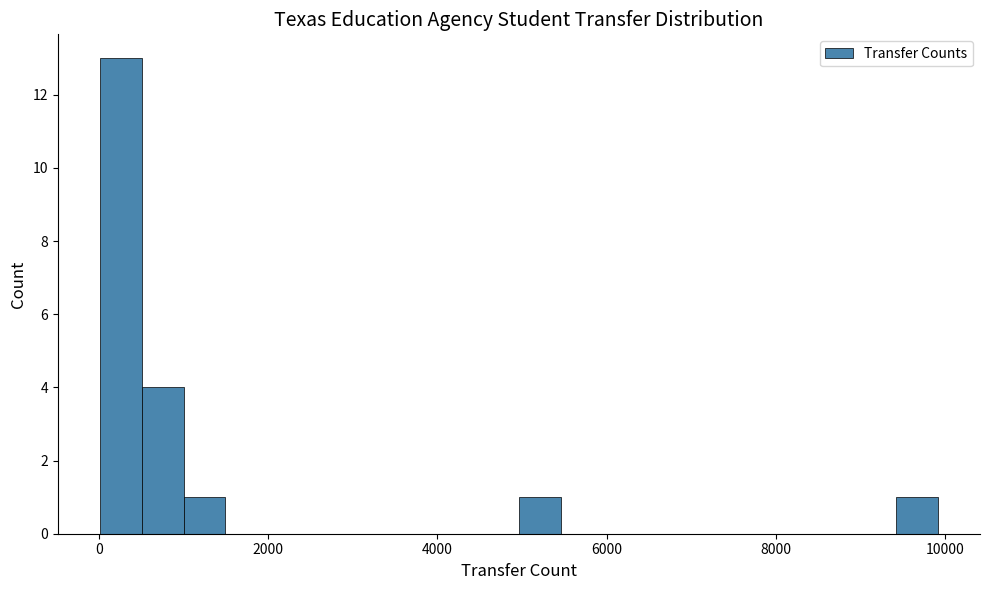

Around what value on the x-axis is the tallest bar? Give the approximate position of its centre, as read against the axis.

200